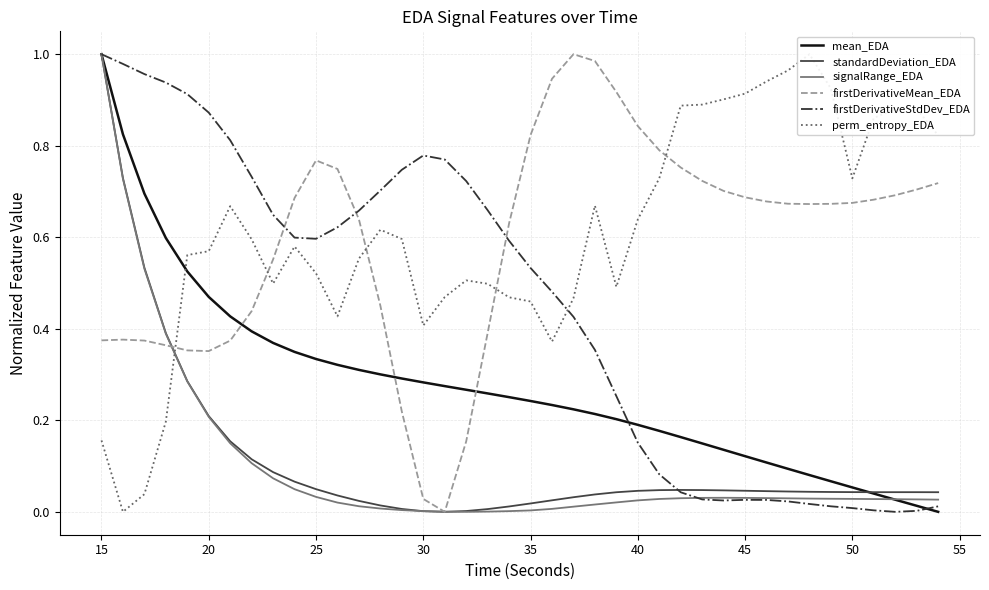

Is it true that mean_EDA equals 0.2 at 40?

True